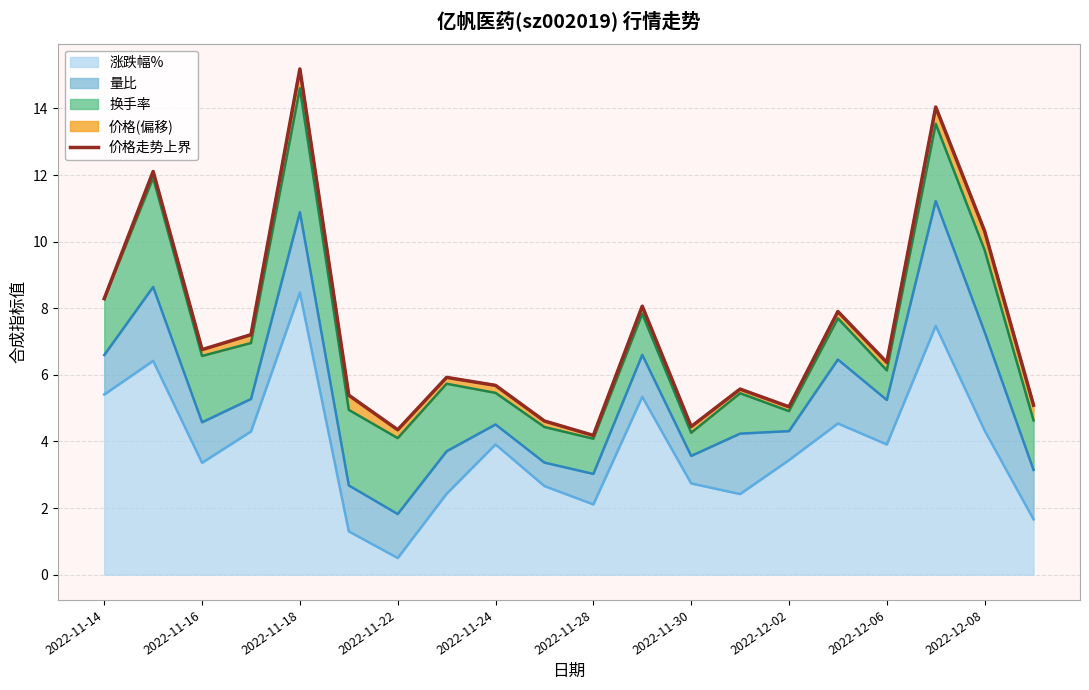

What is the maximum value for 涨跌幅%?

8.5